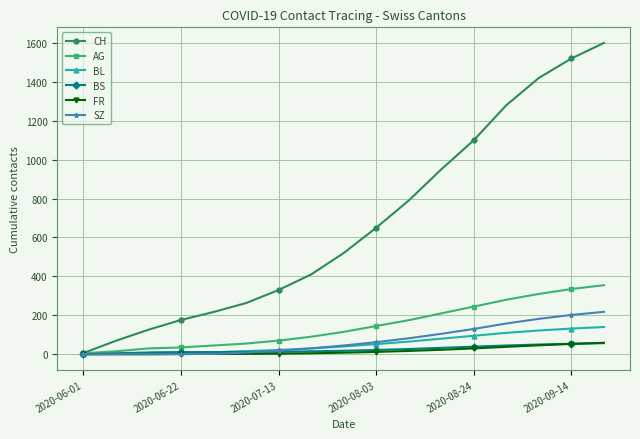

At how many categories does at least one series exceed 838?

6